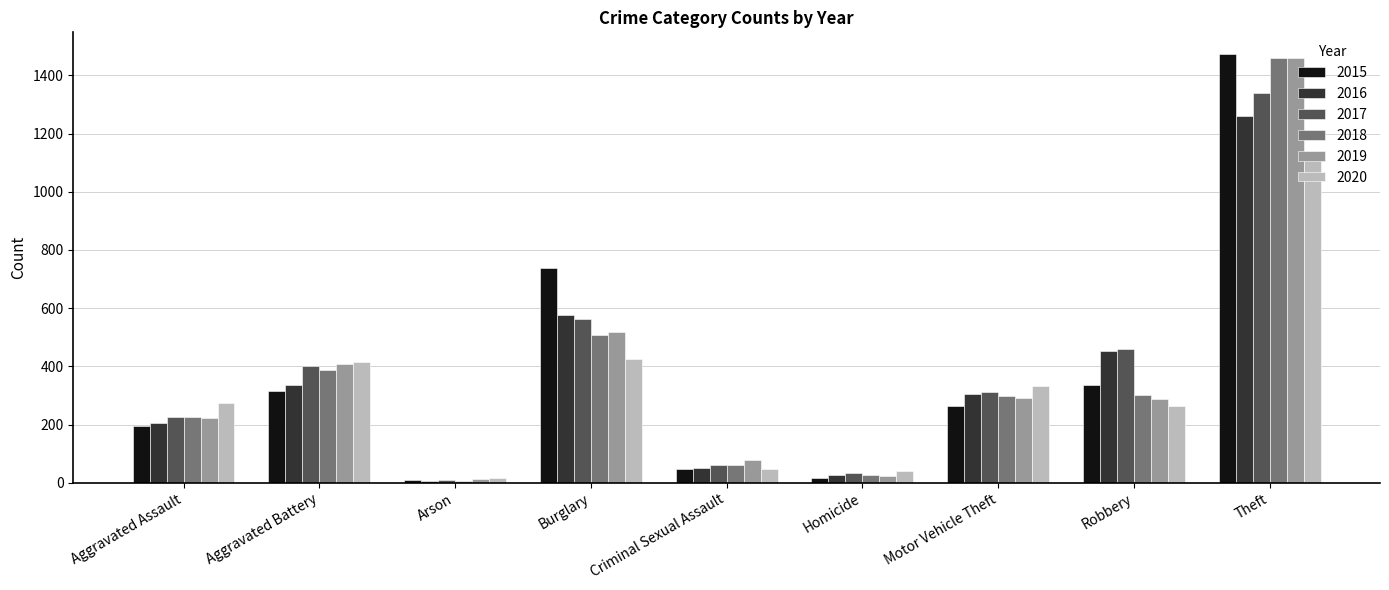

What is the total value across all series at Burglary?

3324